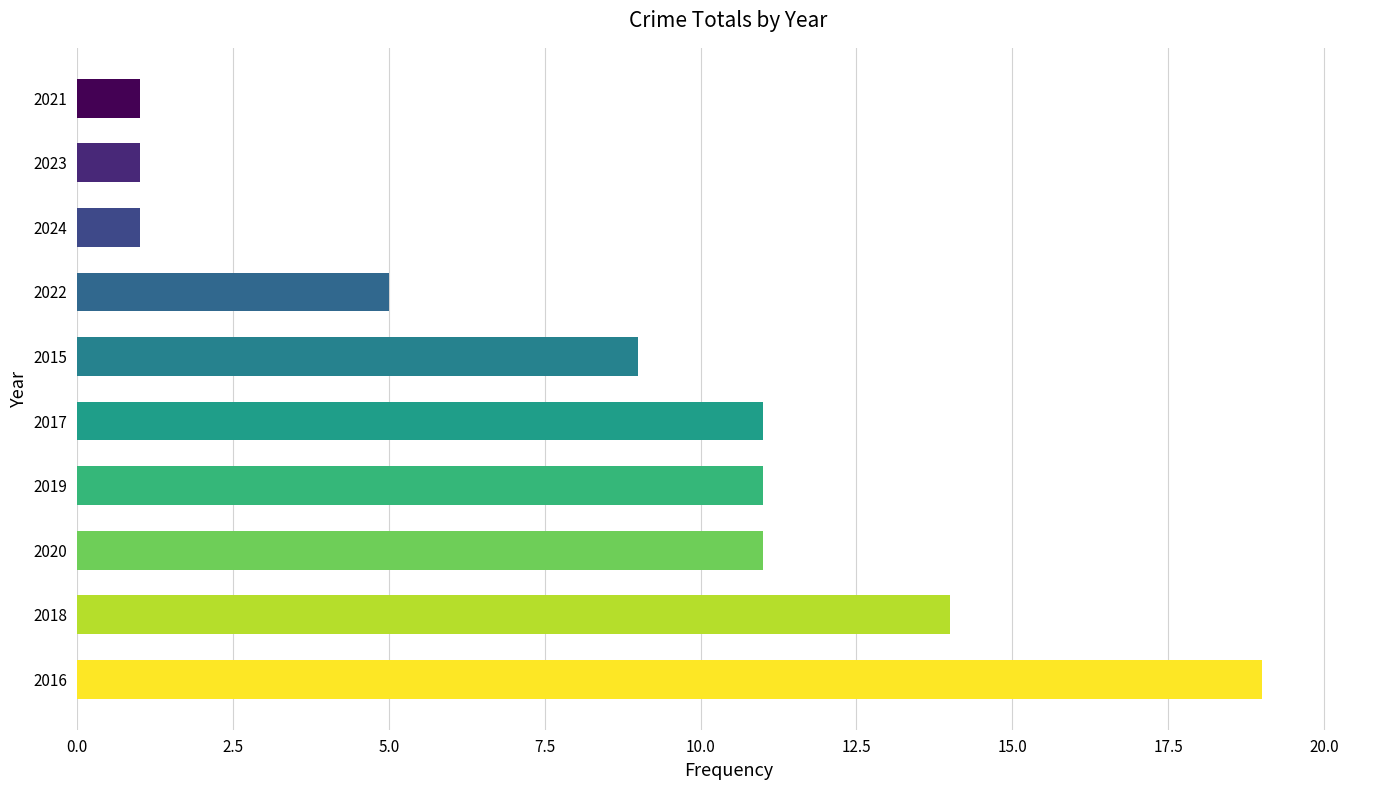

What is the average value?

8